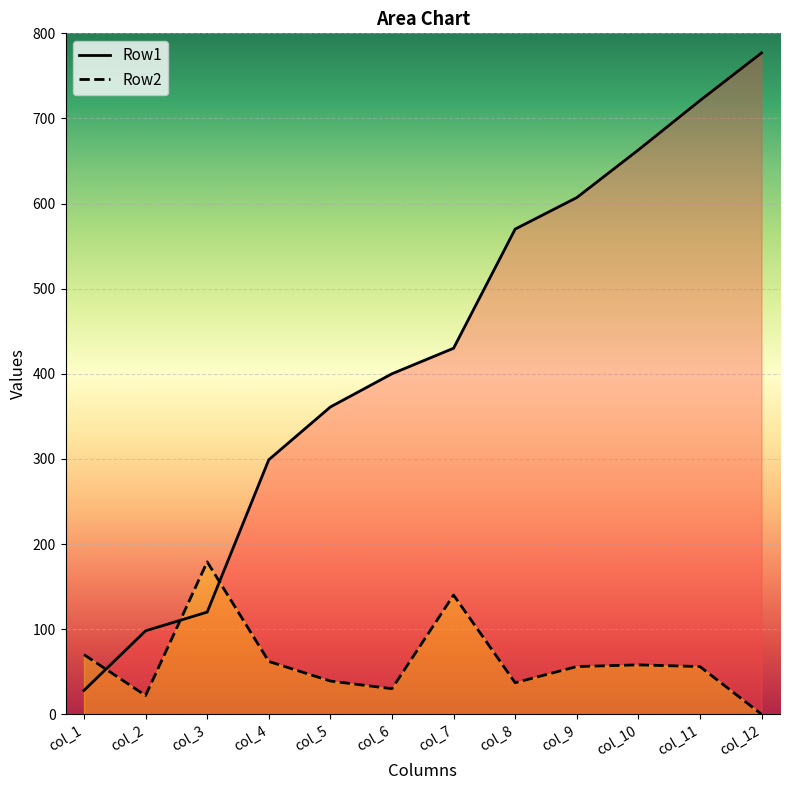

At which label is Row1 closest to 402?

col_6